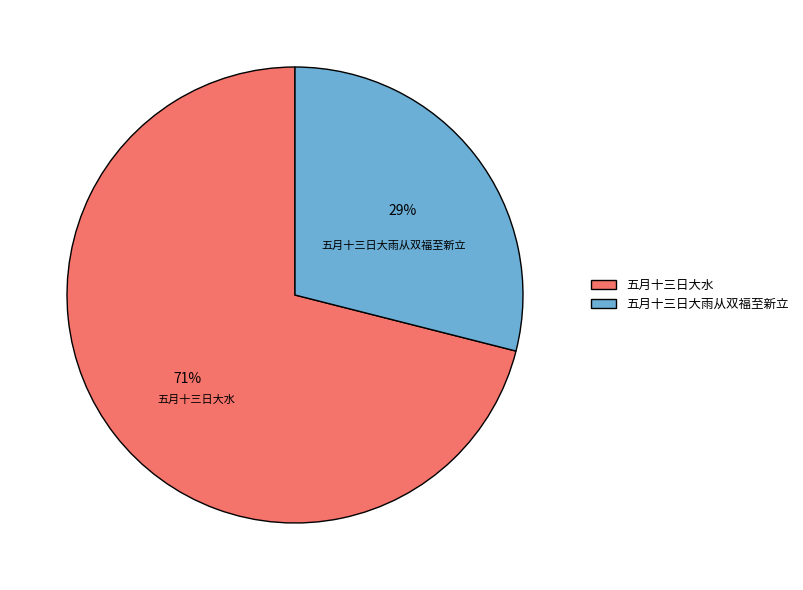

What is the smallest slice in the pie chart?

五月十三日大雨从双福至新立